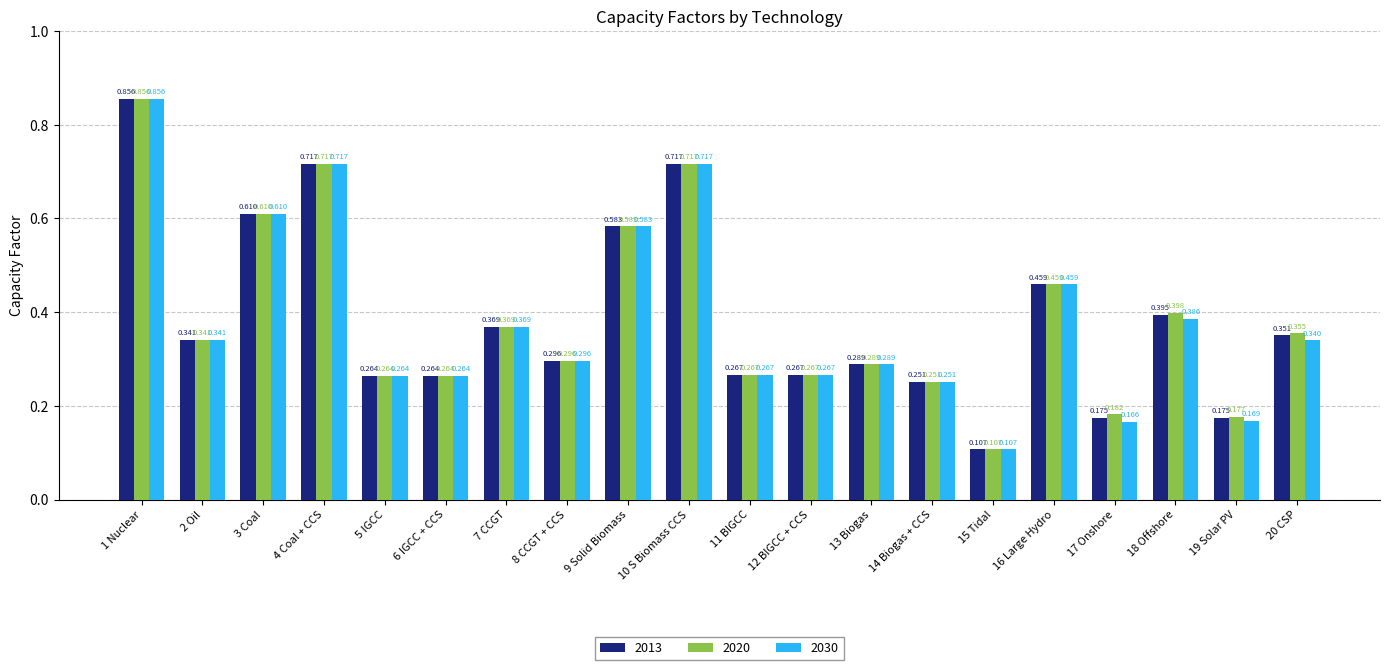

Is the value of 2020 at 3 Coal greater than the value of 2013 at 18 Offshore?

Yes